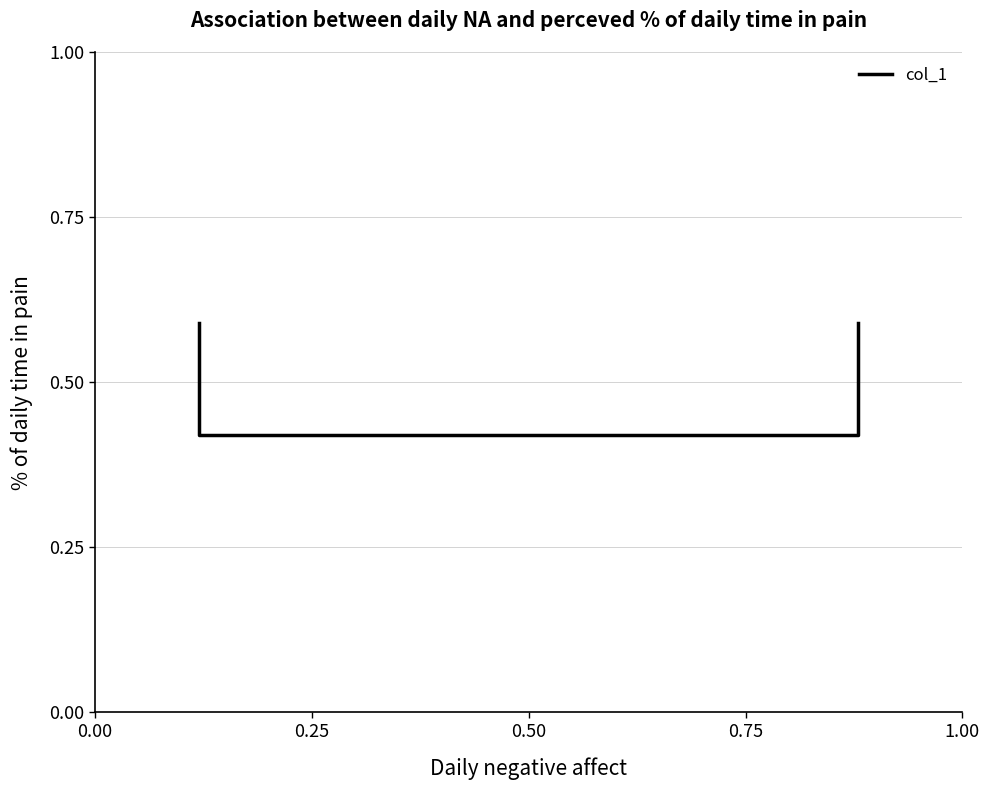

True or false: the data has more than 1 interior local peaks.

False